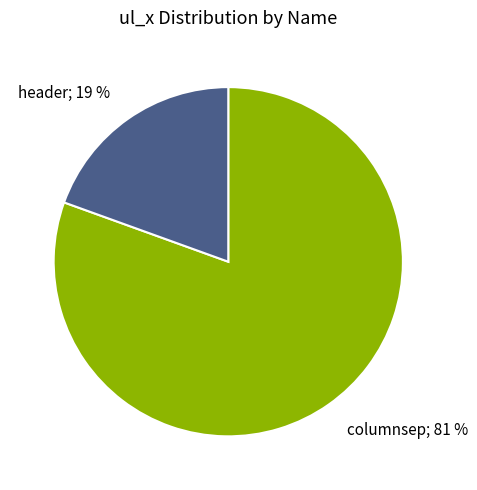

How many slices are in this pie chart?

2